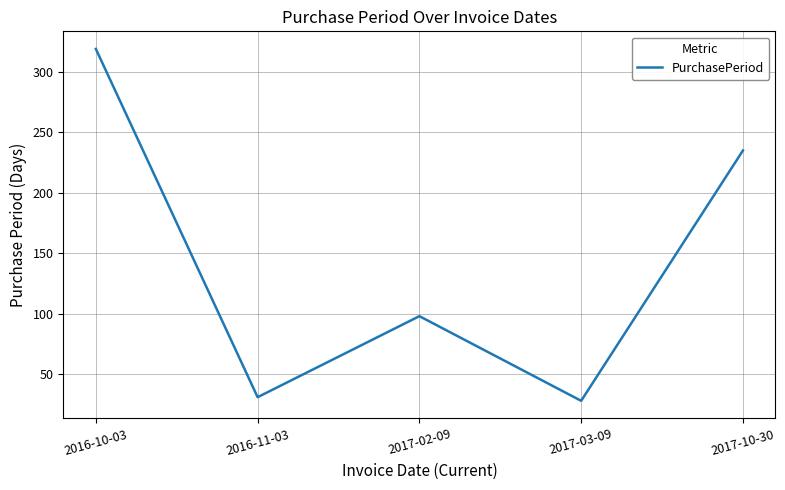

What is the average value?

142